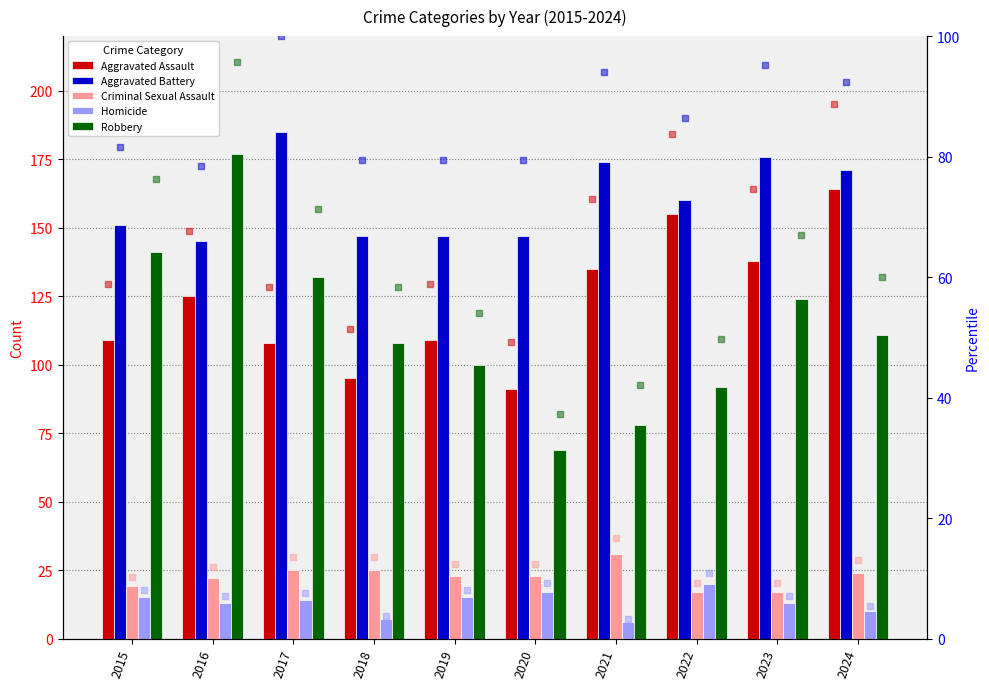

What is the total value across all series at 2023?

468